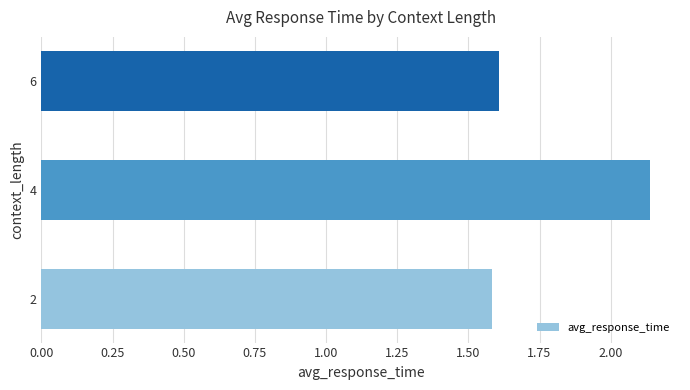

What is the minimum value shown in the chart?

1.6